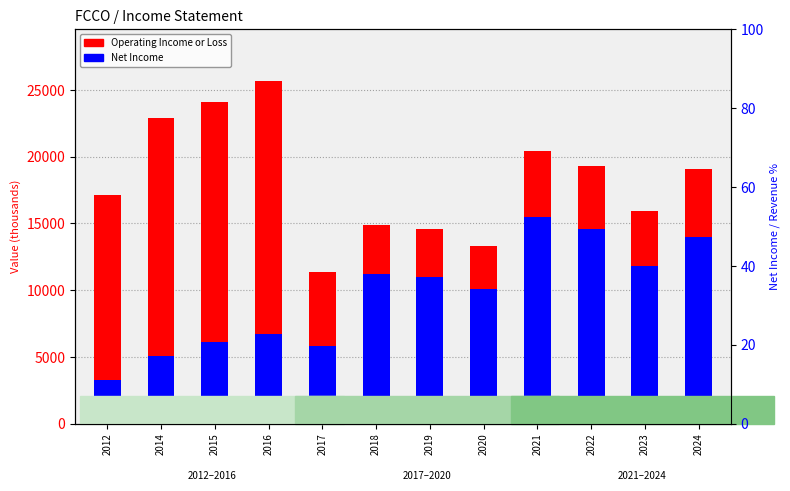

True or false: Net Income has a value of 6700 at 2016.

True